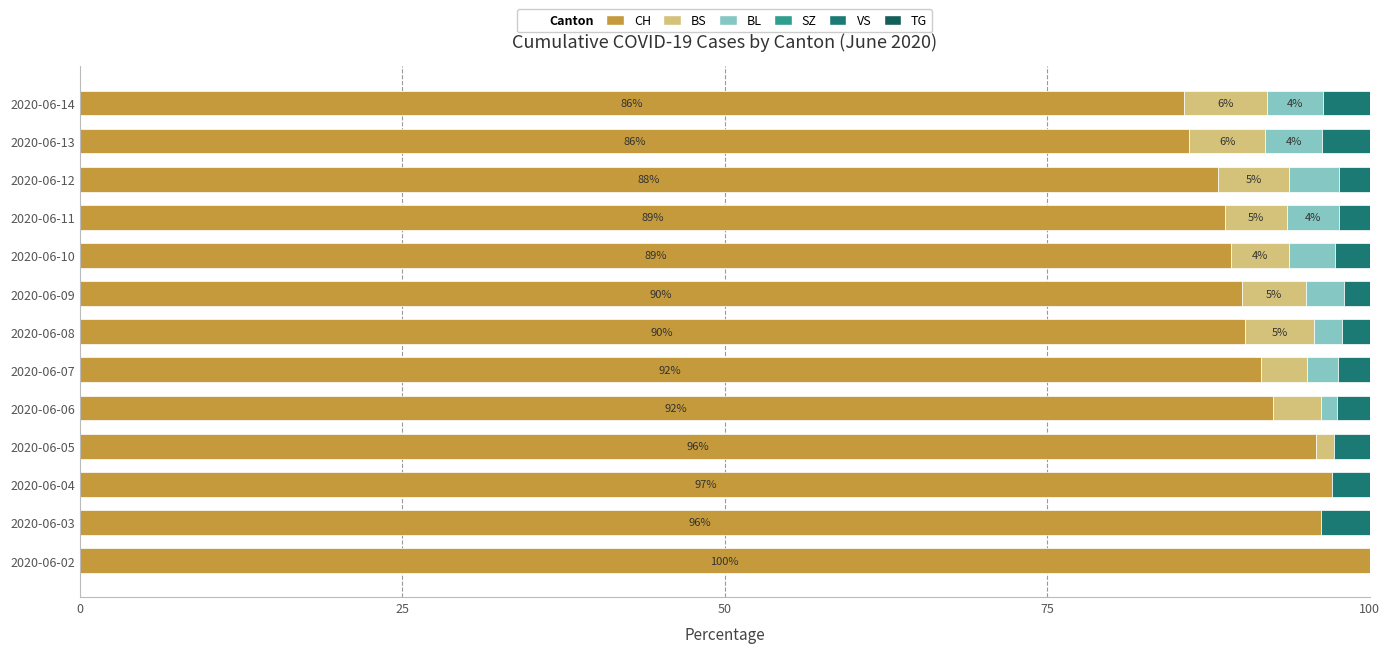

How many series are shown in this chart?

4